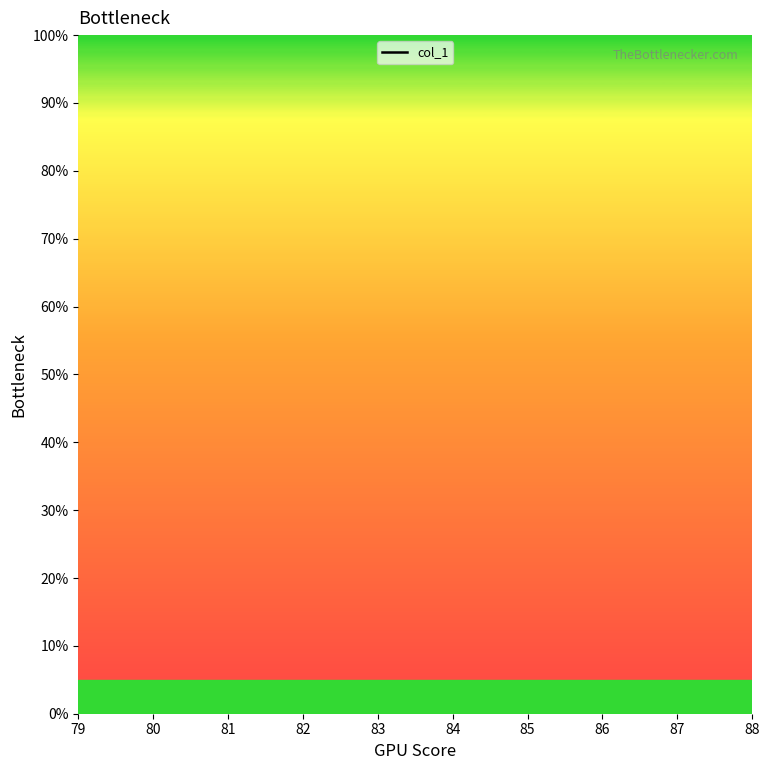

Rank the categories by value from lowest to highest.

81, 82, 83, 84, 85, 86